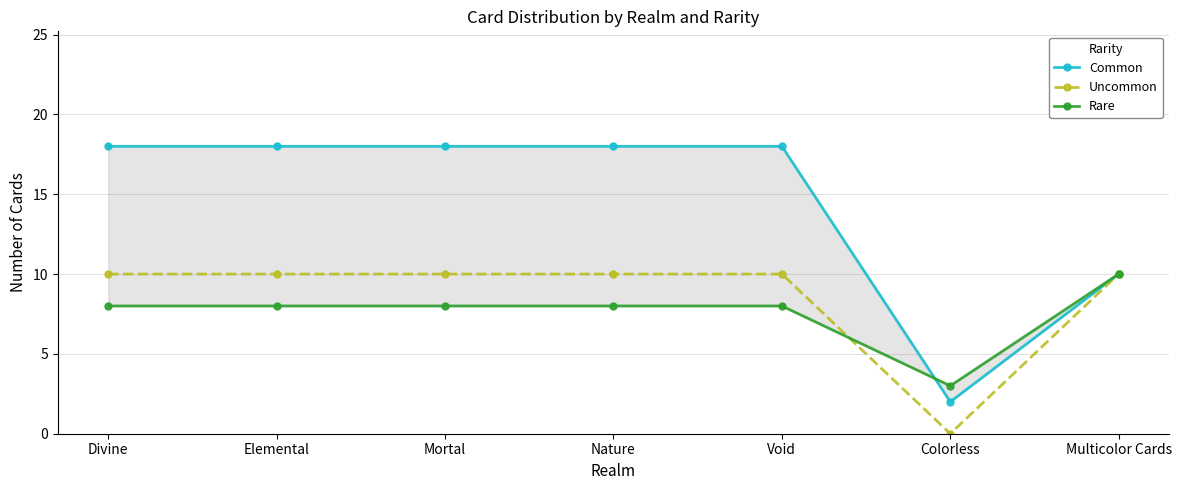

At which label is Common closest to 10?

Multicolor Cards